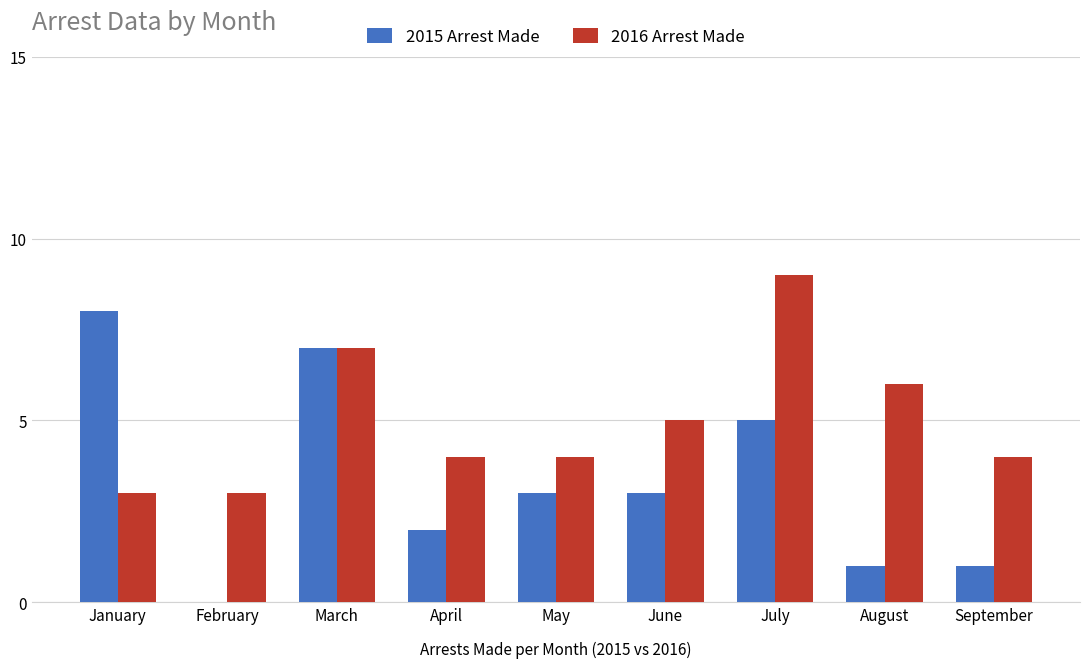

Which series has the largest total across all categories?

2016 Arrest Made